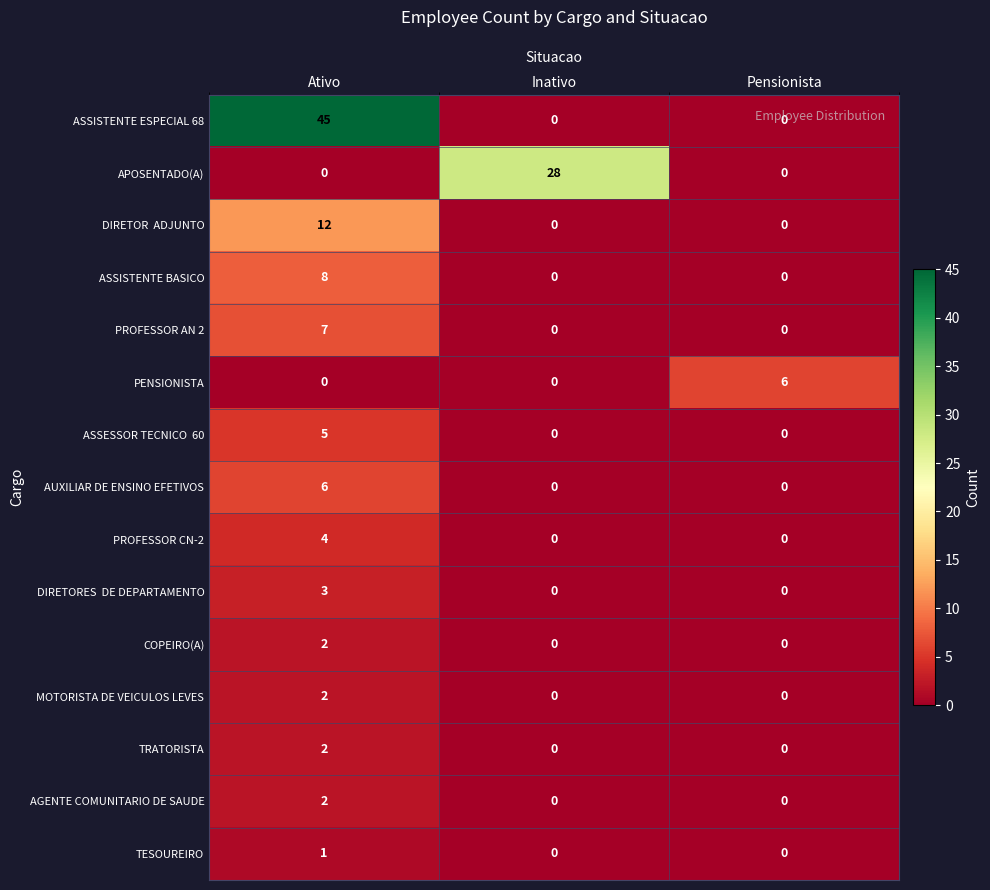

Which series has the widest spread of values?

ASSISTENTE ESPECIAL 68